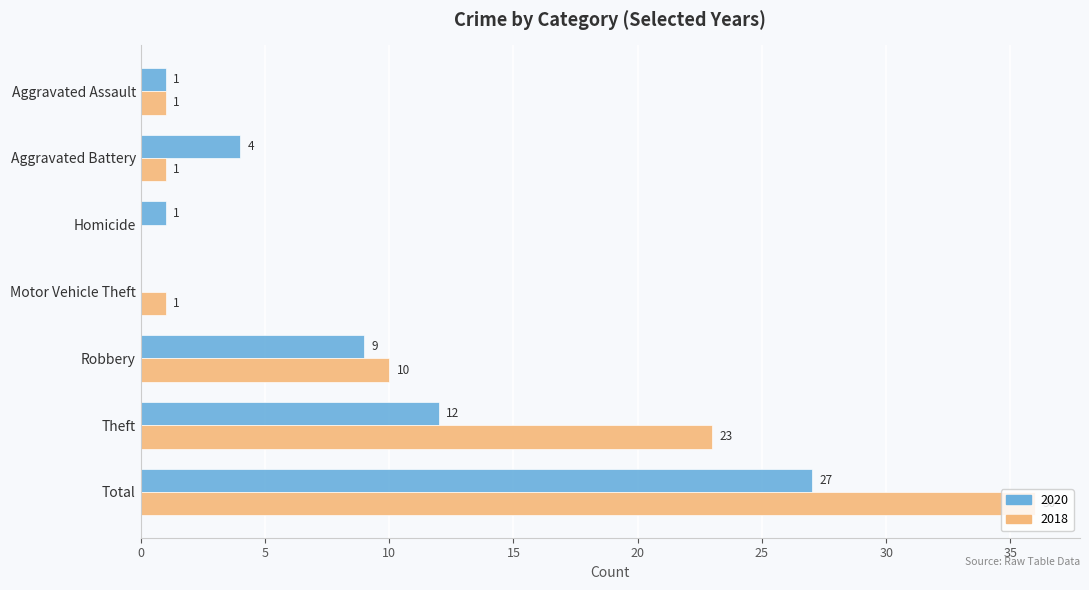

Where is 2018 nearest to the value 18?

Theft